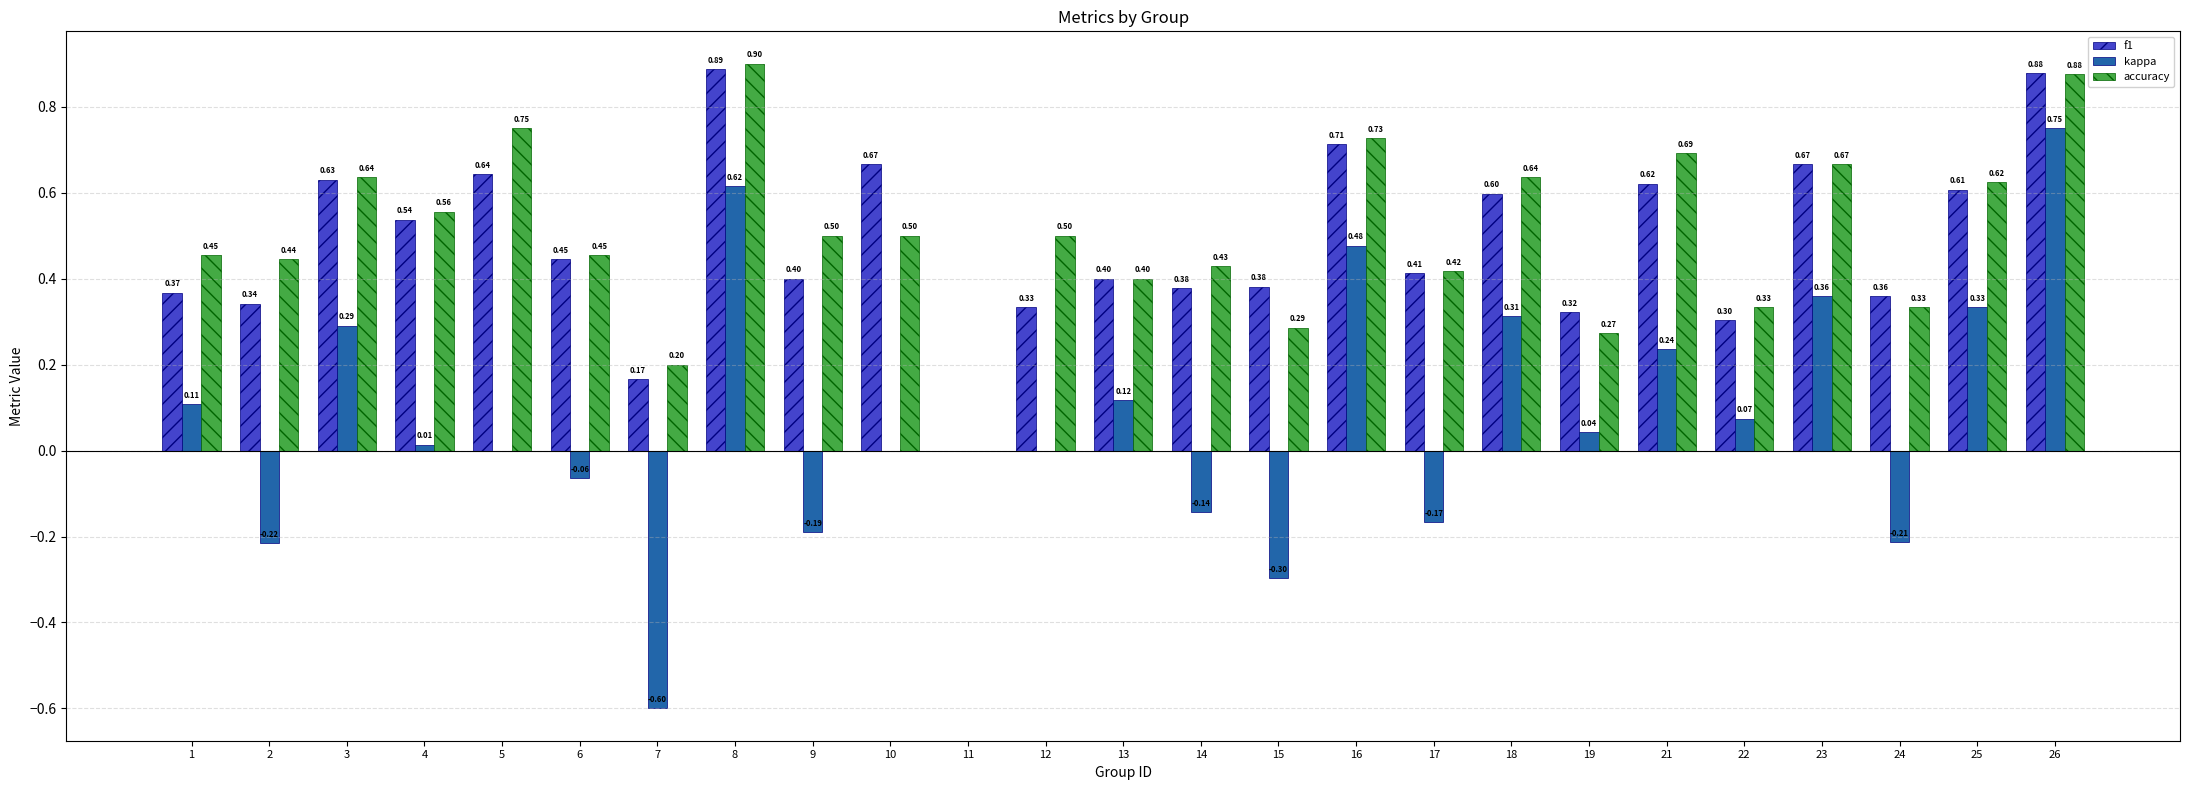

True or false: accuracy has a value of 0.6 at 13.

False